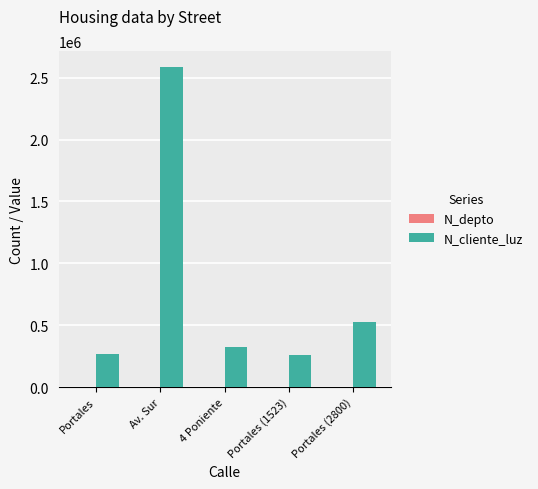

At which category is the sum across all series the highest?

Av. Sur